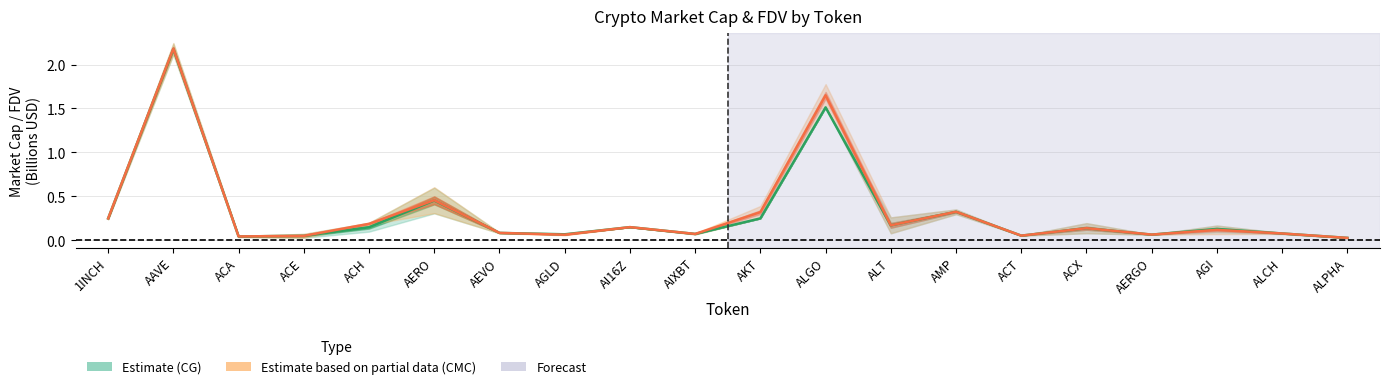

At which category is the sum across all series the highest?

AAVE